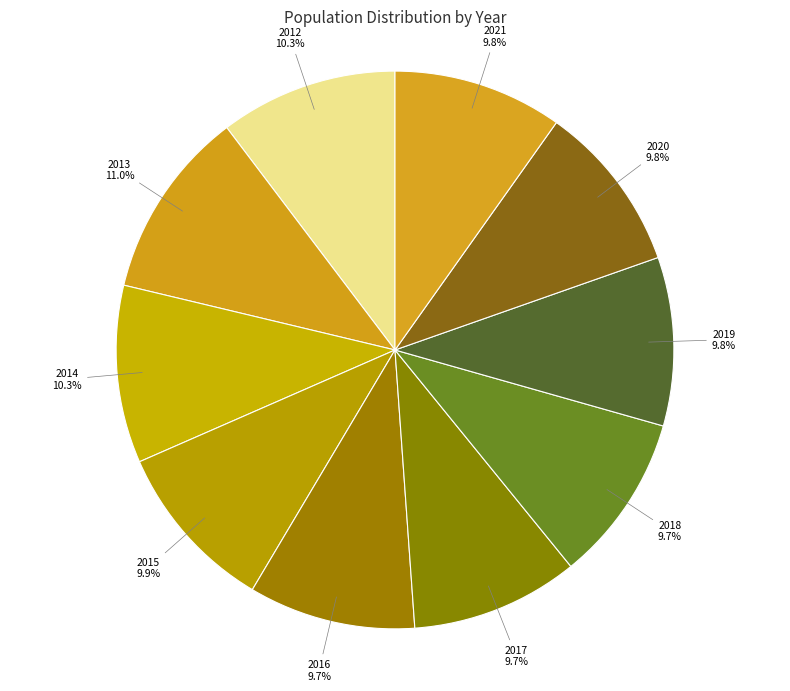

To the nearest percent, what is the difference between the largest and smallest slice percentages?

1%